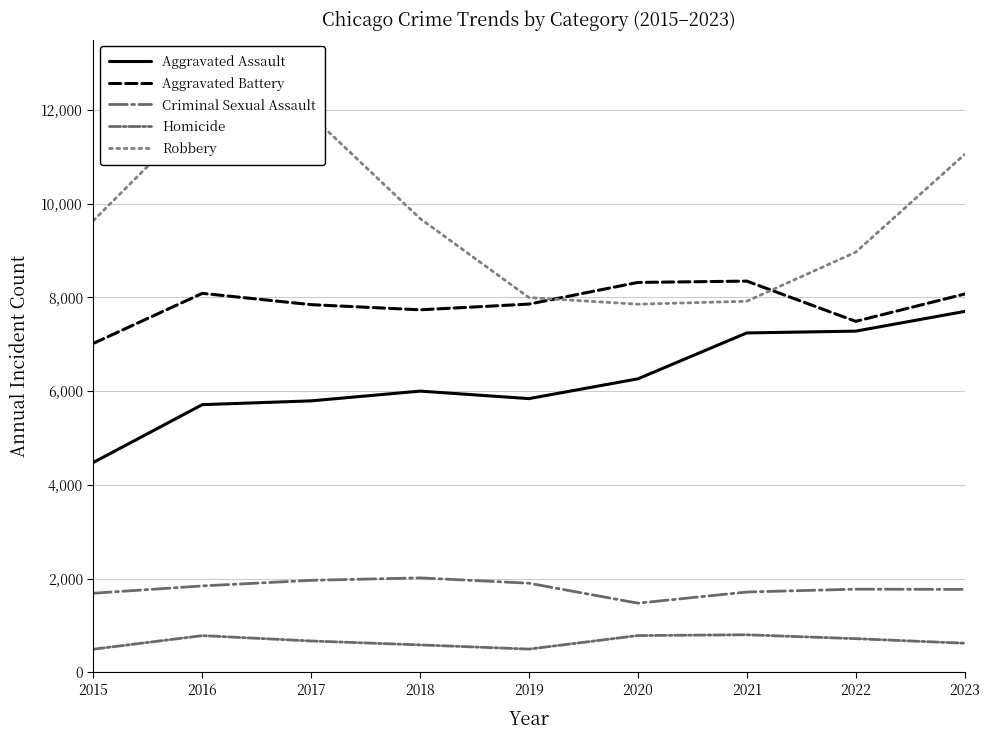

What is the value of the Robbery point at the 6th from the left?

7855